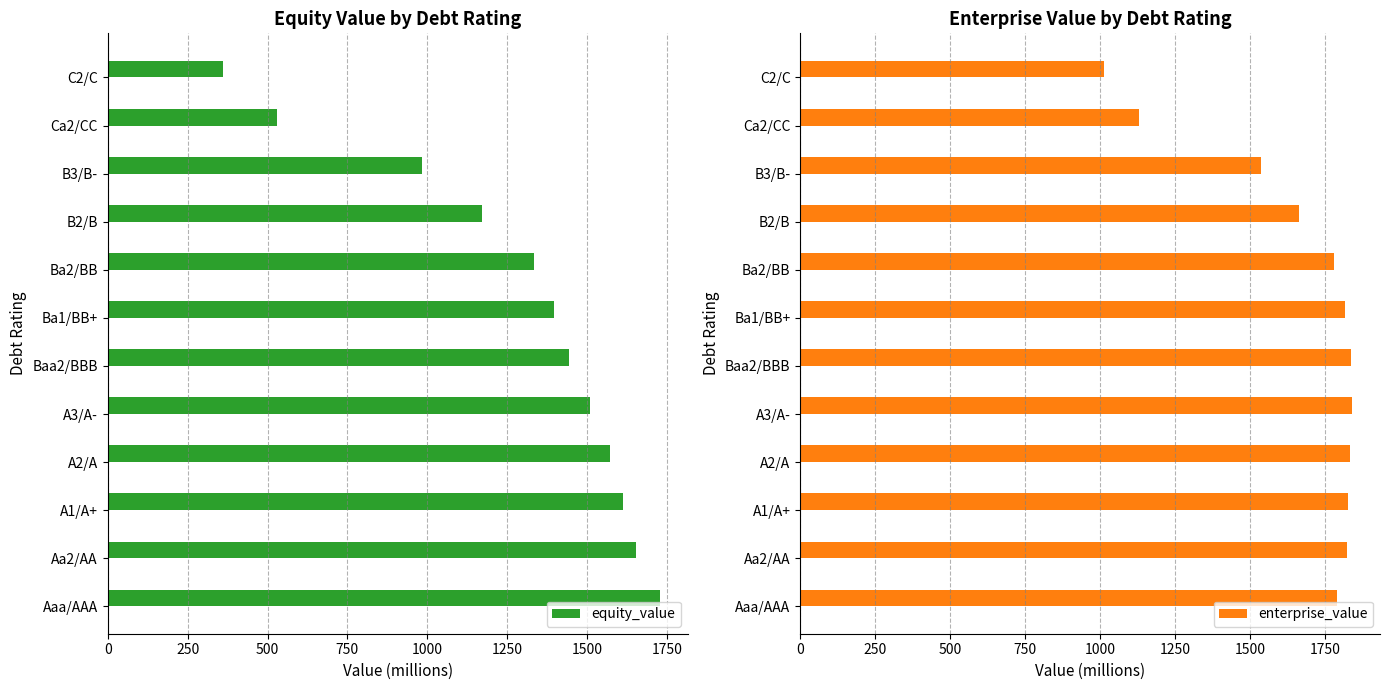

At which label is equity_value closest to 1044?

B3/B-